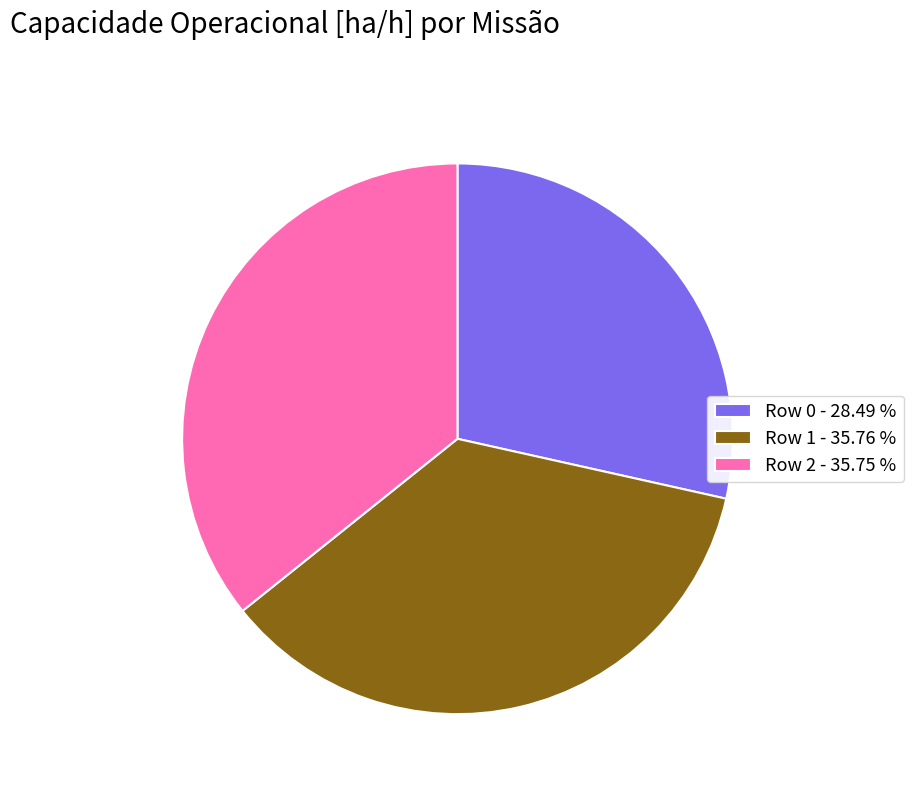

Which has a higher value, Row 0 - 28.49 % or Row 2 - 35.75 %?

Row 2 - 35.75 %